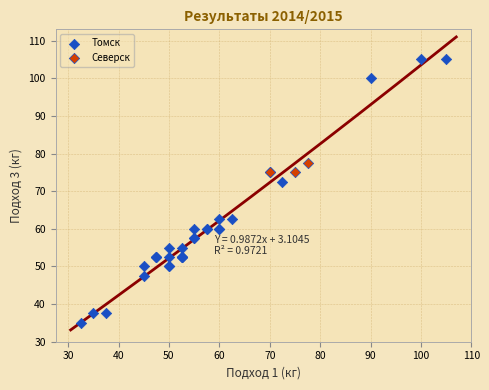

Which series reaches the minimum Y coordinate?

Томск